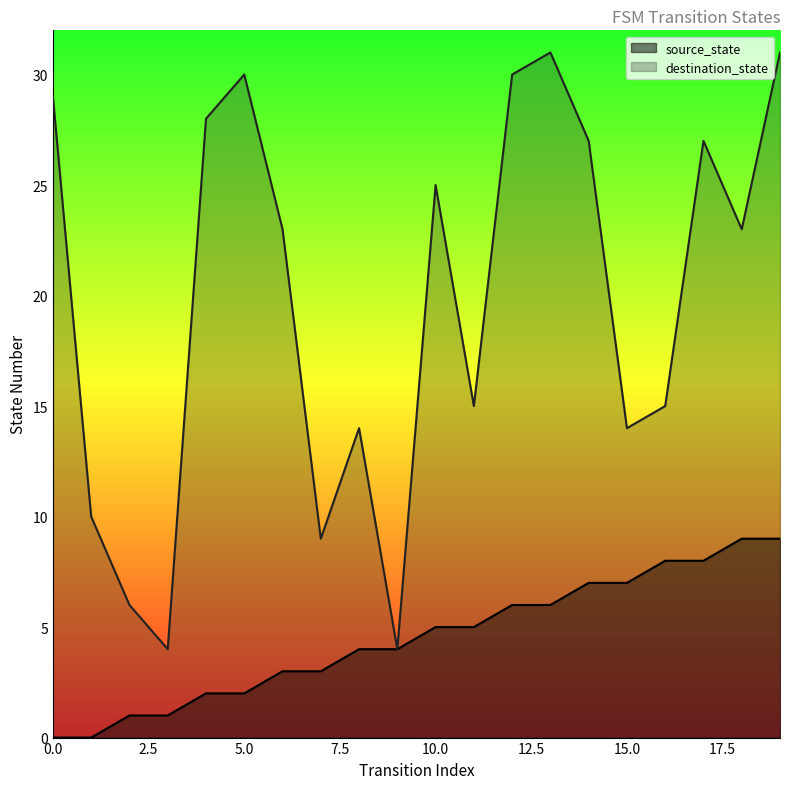

What is the difference between the destination_state values at 11 and 6?

8